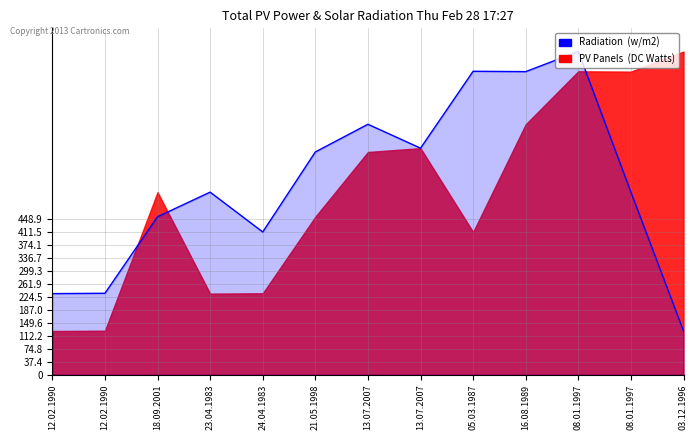

Rank the categories by value from highest to lowest.

08.01.1997, 05.03.1987, 16.08.1989, 13.07.2007, 13.07.2007, 21.05.1998, 23.04.1983, 08.01.1997, 18.09.2001, 24.04.1983, 12.02.1990, 12.02.1990, 03.12.1996